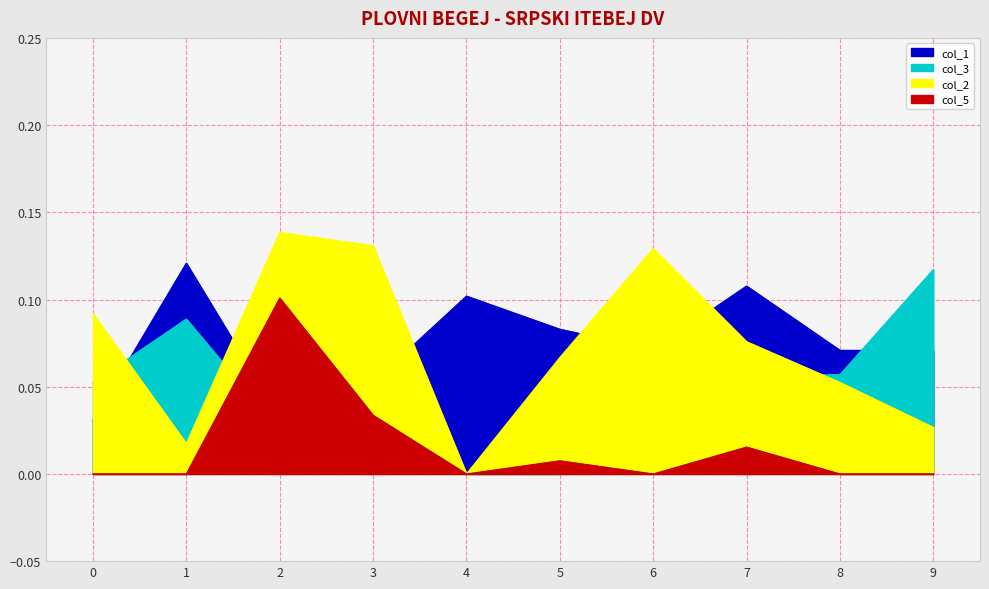

What is the sum of all col_3 values?

0.5